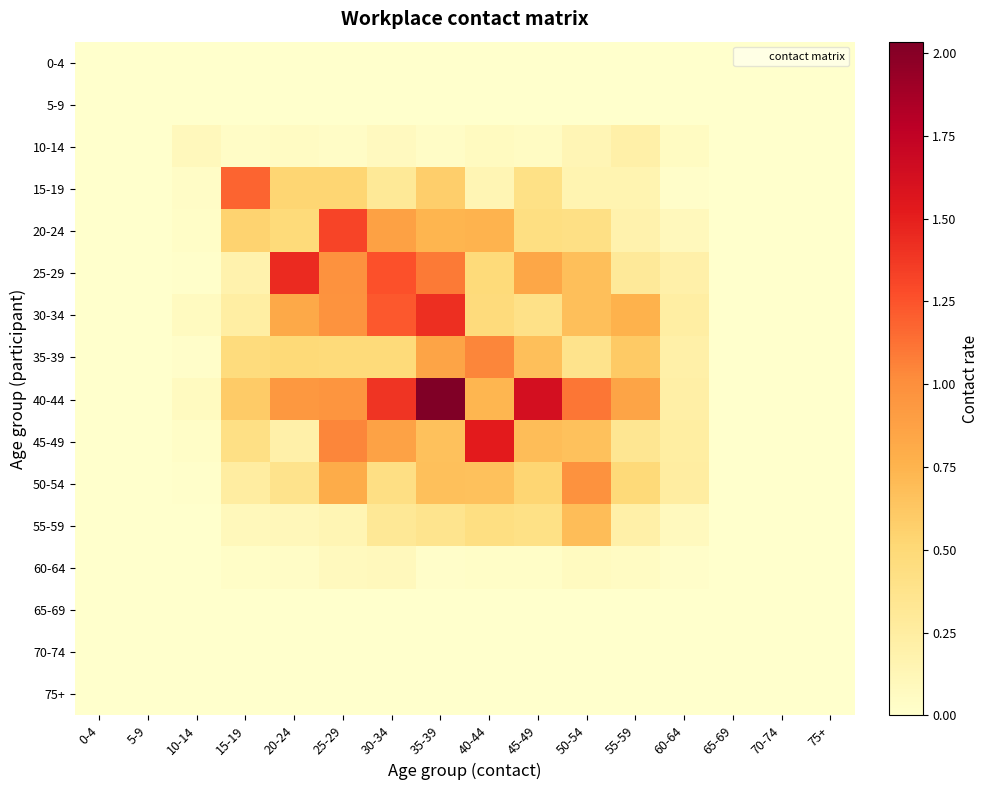

Between 5-9 and 30-34, which series saw the biggest shift?

40-44